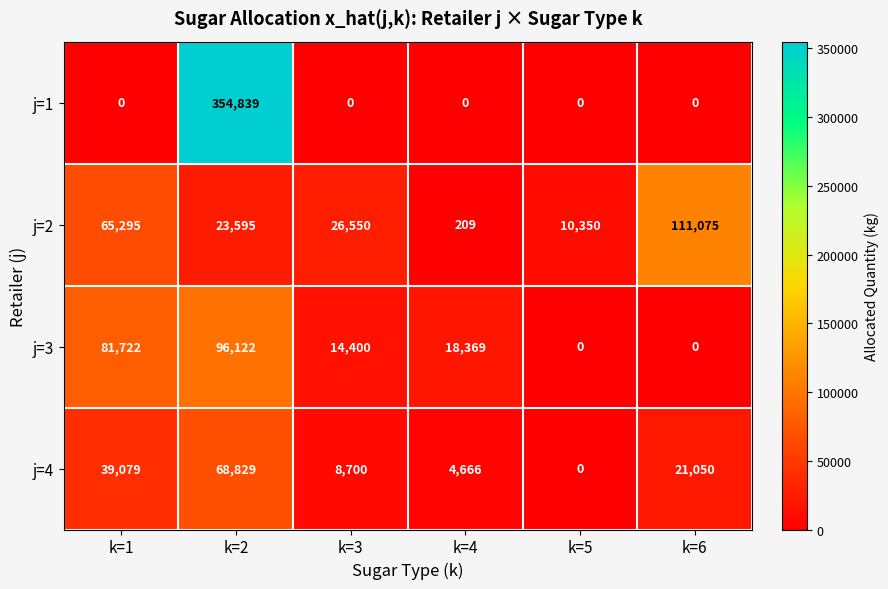

Is it true that j=2 equals 39200 at k=1?

False